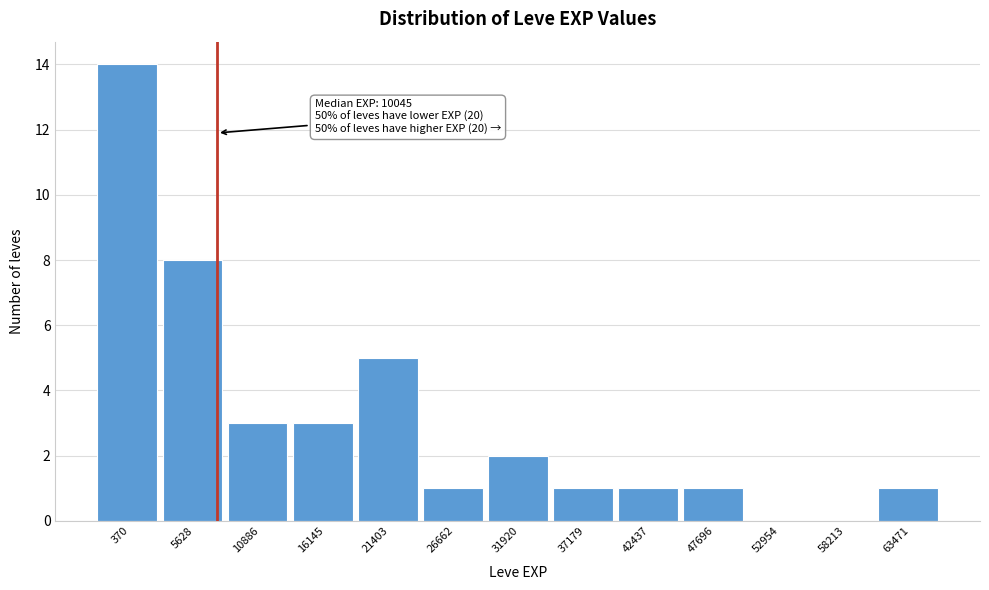

Reading left to right, transcribe all the data shown in this chart.

370=14	5628=8	10886=3	16145=3	21403=5	26662=1	31920=2	37179=1	42437=1	47696=1	52954=0	58213=0	63471=1